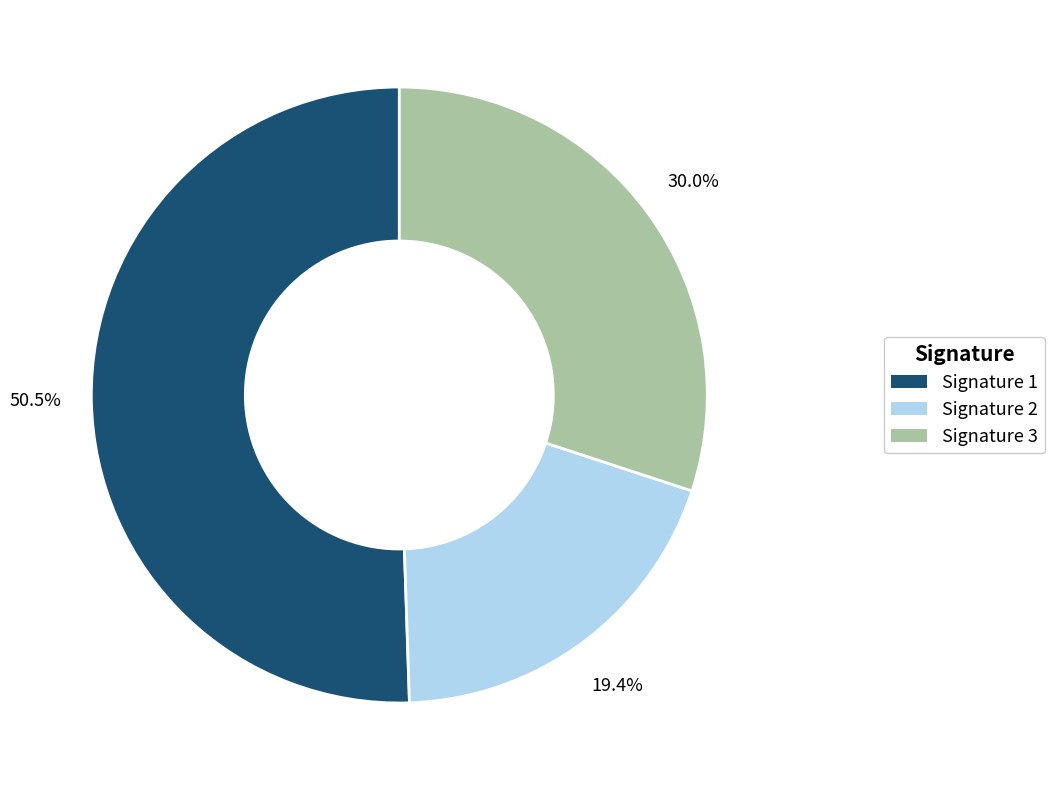

What is the ratio of the value at Signature 2 to the value at Signature 1?

0.4